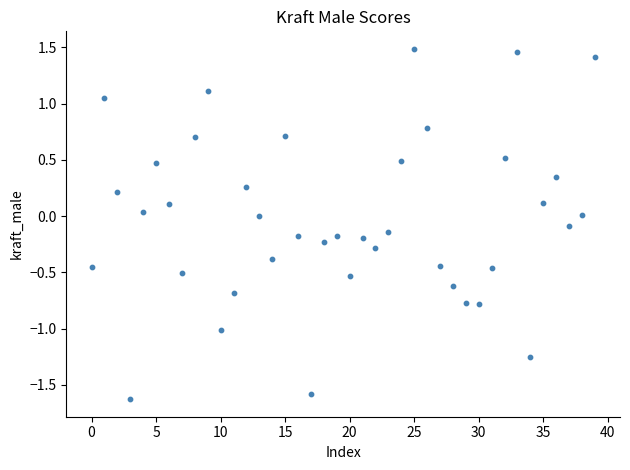

What is the range of Y values (max minus min)?

3.1